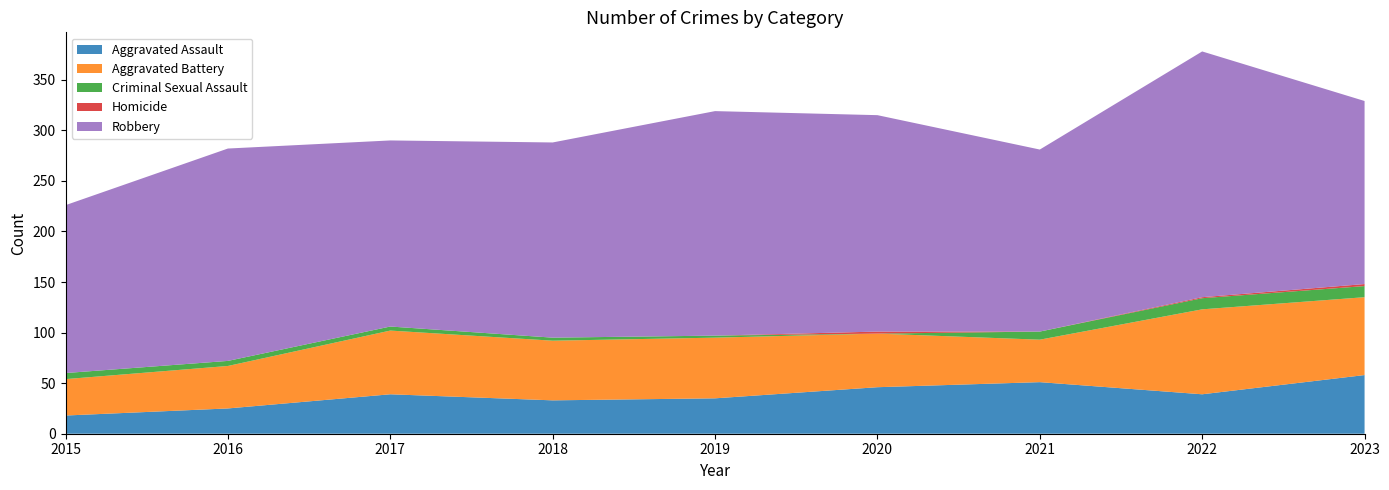

Reading right to left, transcribe all the data shown in this chart.

Aggravated Assault: 58	39	51	46	35	33	39	25	18
Aggravated Battery: 77	84	42	53	60	59	63	42	36
Criminal Sexual Assault: 11	11	8	0	2	3	4	5	6
Homicide: 2	1	0	2	0	0	0	0	0
Robbery: 181	243	180	214	222	193	184	210	166